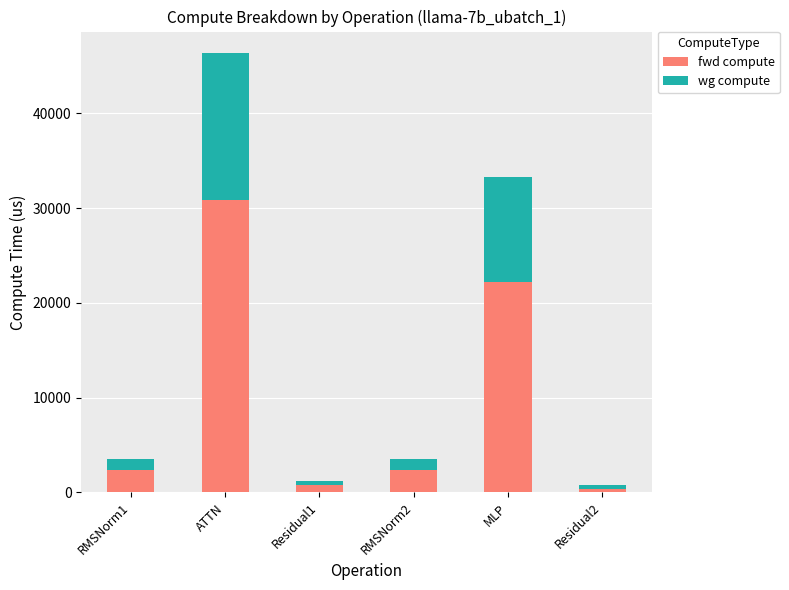

What is the lowest value of the fwd compute series?

390.7